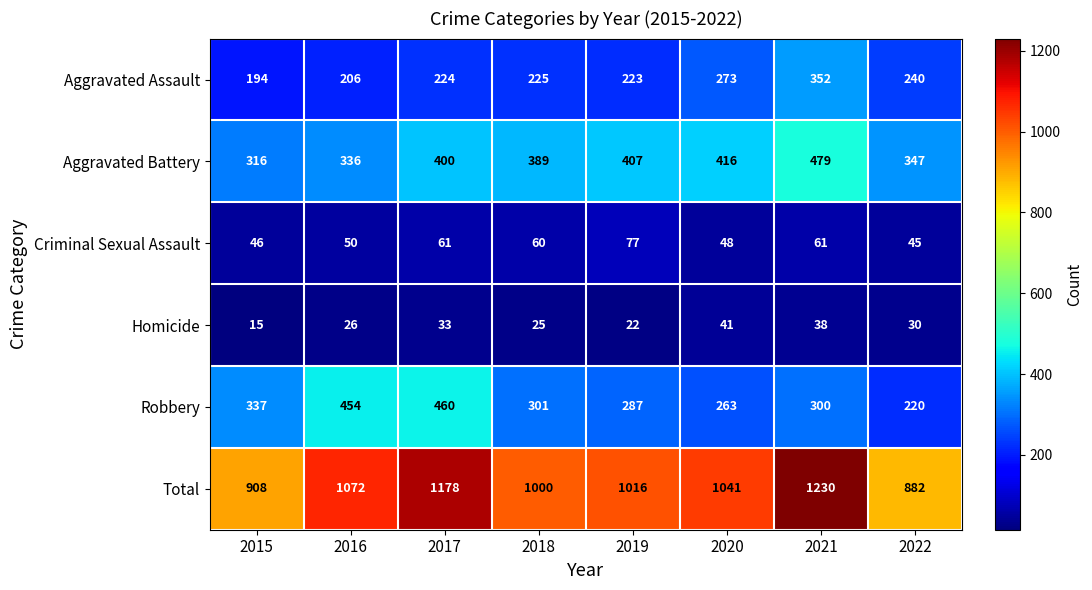

Between 2018 and 2020, which series saw the biggest shift?

Aggravated Assault